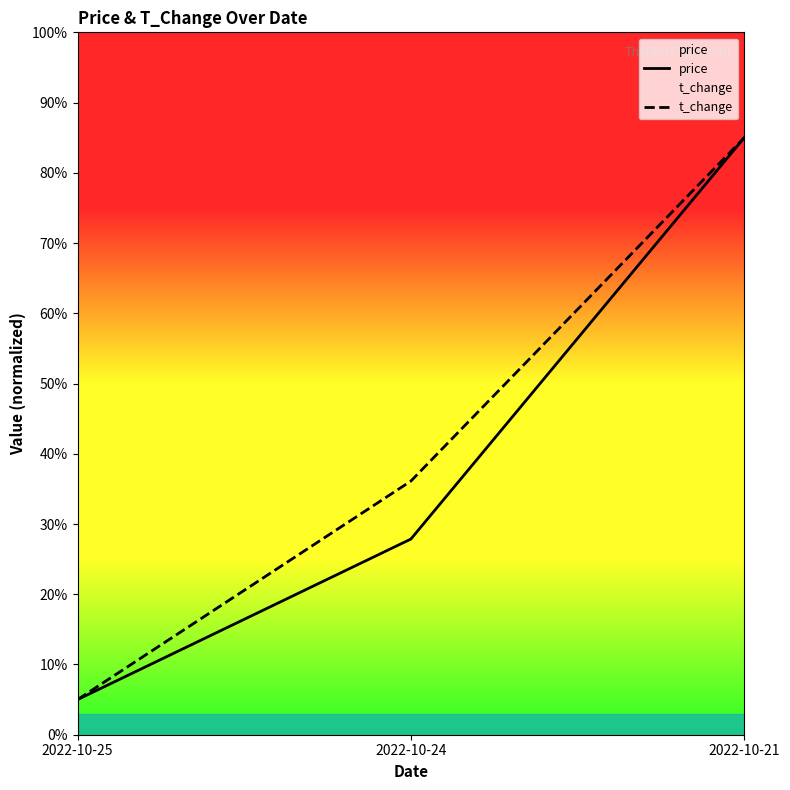

Which series has the largest total across all categories?

t_change